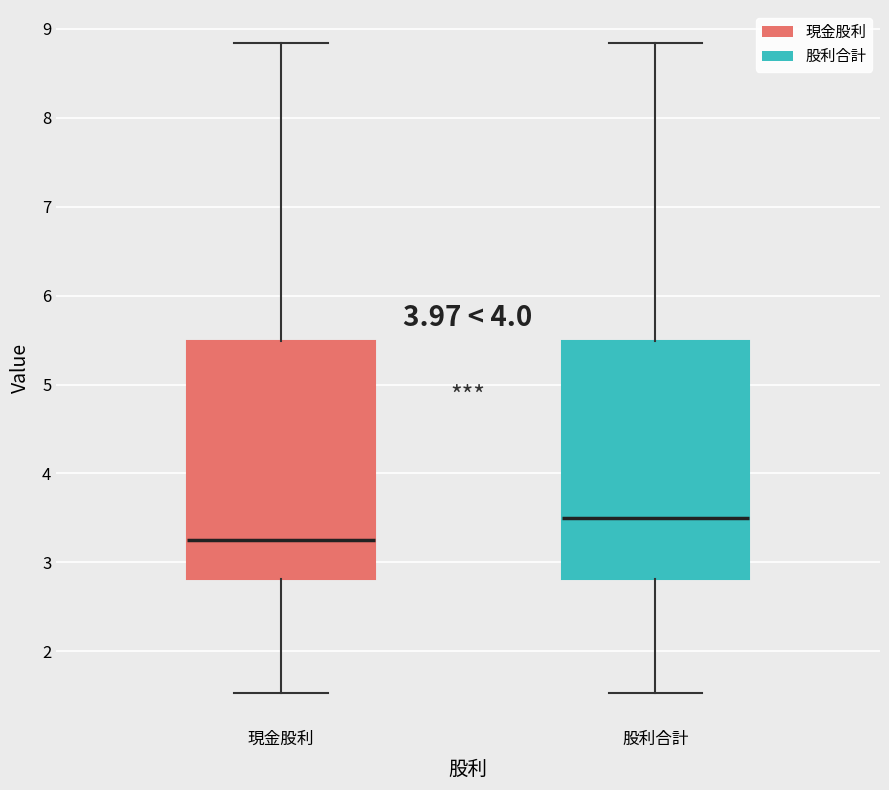

Reading left to right, transcribe this box plot: for each box, give where its median line is, the range the box spans, and where its two whiskers end, as read against the y-axis. The values are not printed on the chart, so give them approximately, as read against the axis.

現金股利: median 3.3, box 2.8 to 5.5, whiskers 1.5 to 8.8
股利合計: median 3.5, box 2.8 to 5.5, whiskers 1.5 to 8.8